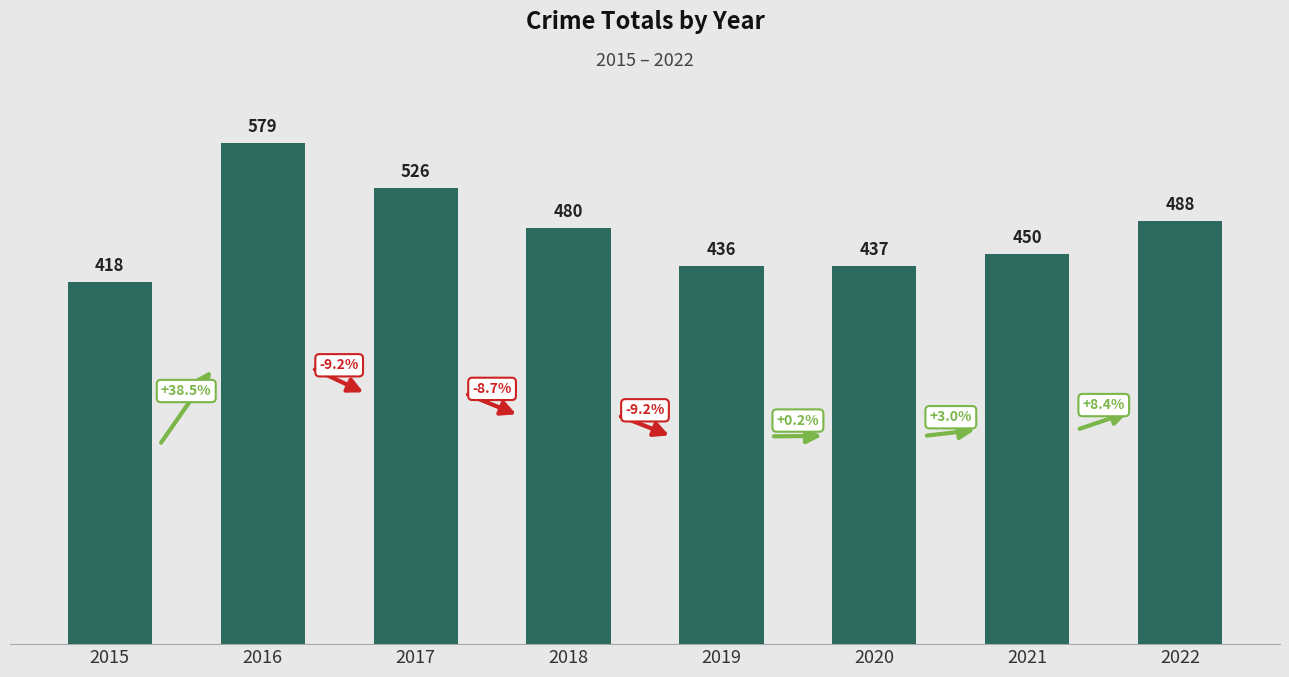

True or false: the data shows 488 at 2022.

True